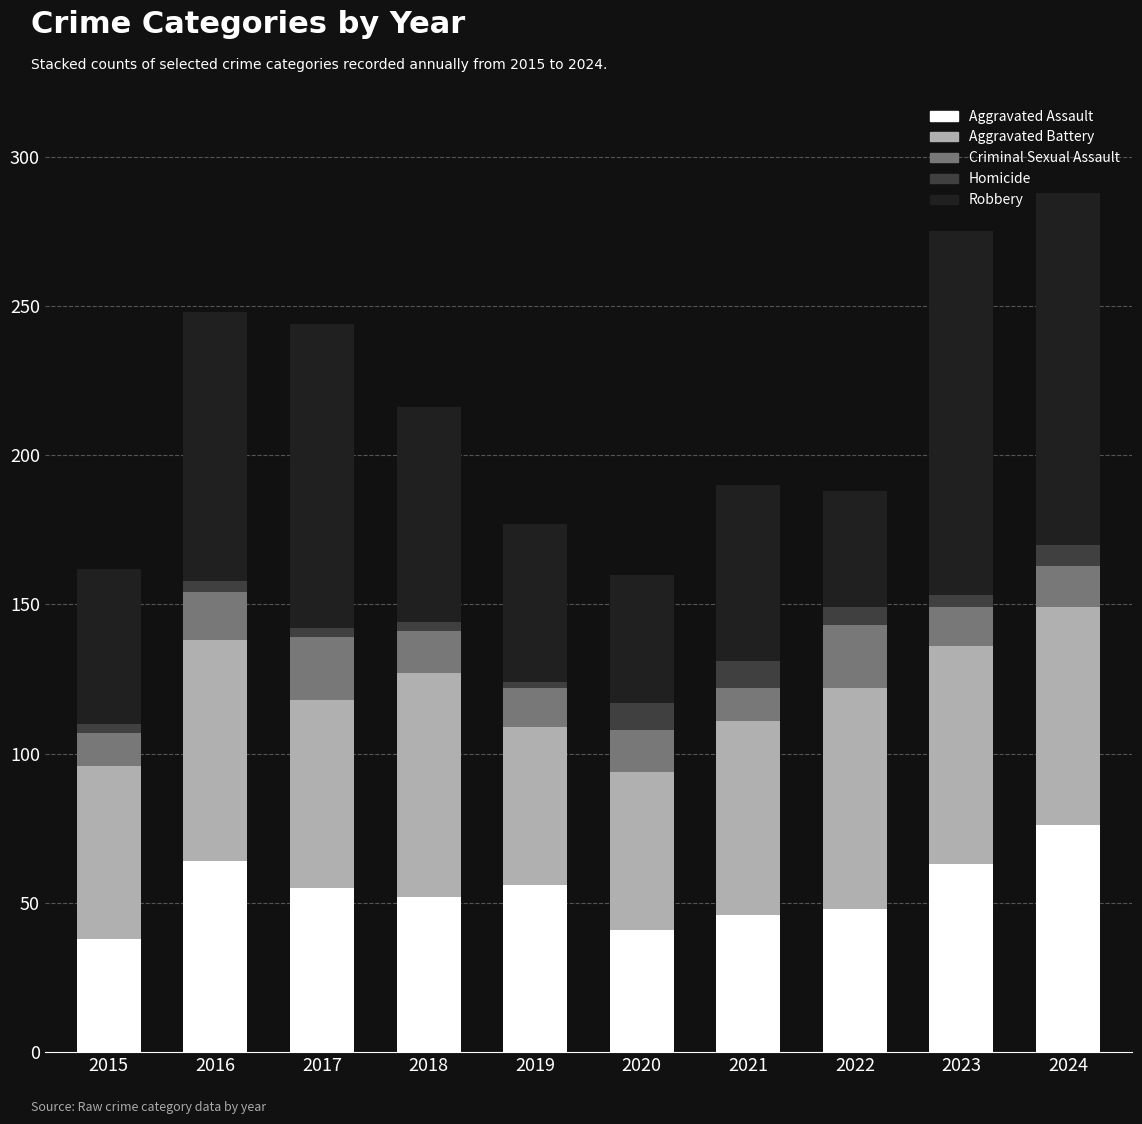

What is the total value across all series at 2021?

190